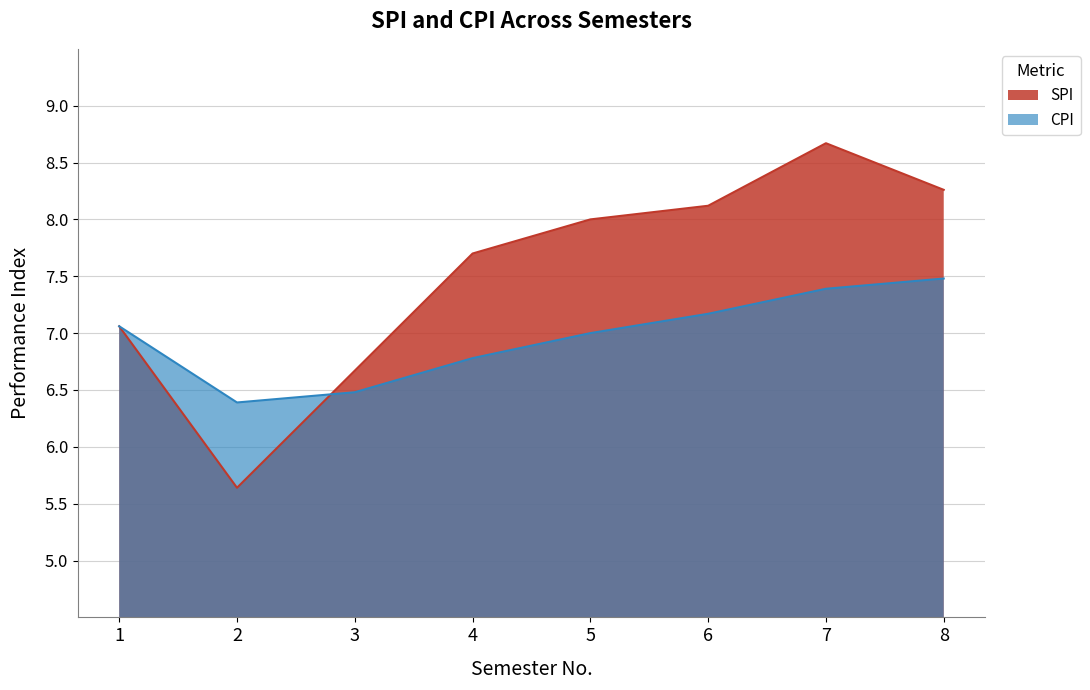

Between 3 and 5, which is larger?

5